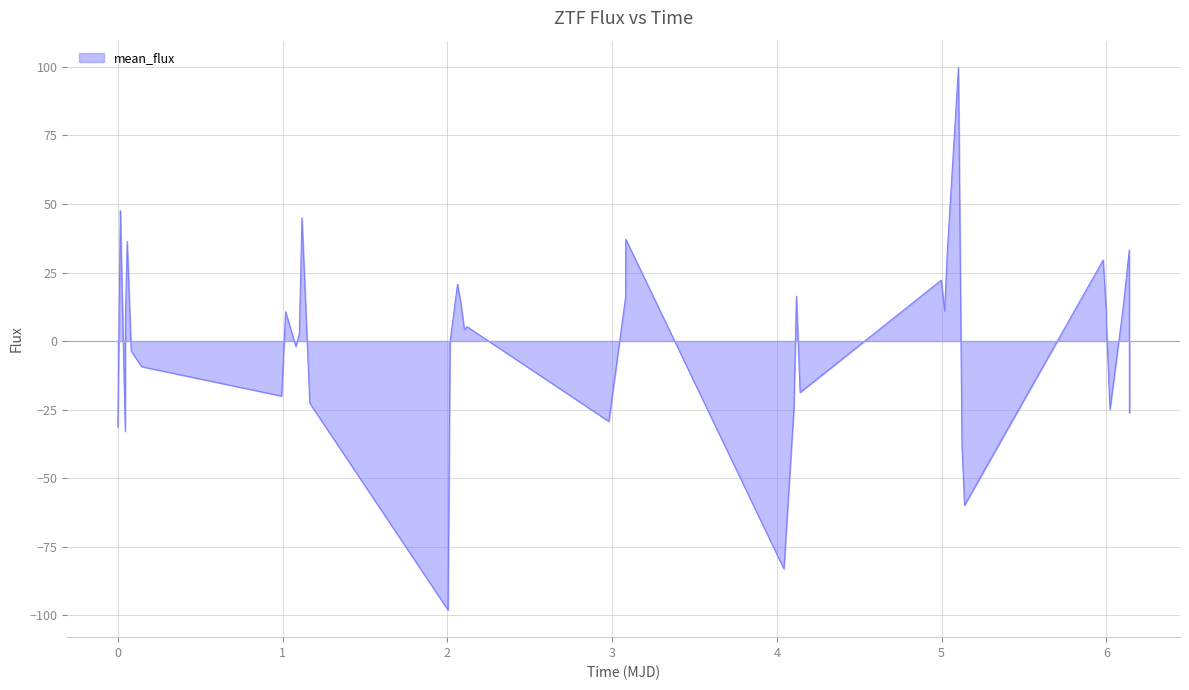

What is the difference between the second highest and second lowest values?

130.7